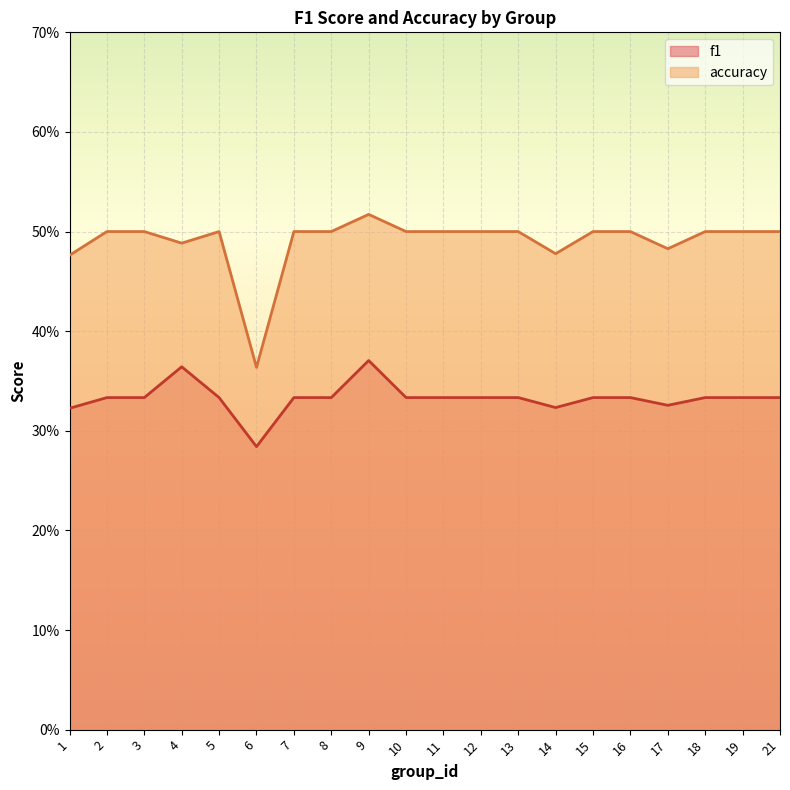

Reading left to right, what are all the values shown in this chart?

f1: 1=0.3	2=0.3	3=0.3	4=0.4	5=0.3	6=0.3	7=0.3	8=0.3	9=0.4	10=0.3	11=0.3	12=0.3	13=0.3	14=0.3	15=0.3	16=0.3	17=0.3	18=0.3	19=0.3	21=0.3
accuracy: 1=0.5	2=0.5	3=0.5	4=0.5	5=0.5	6=0.4	7=0.5	8=0.5	9=0.5	10=0.5	11=0.5	12=0.5	13=0.5	14=0.5	15=0.5	16=0.5	17=0.5	18=0.5	19=0.5	21=0.5